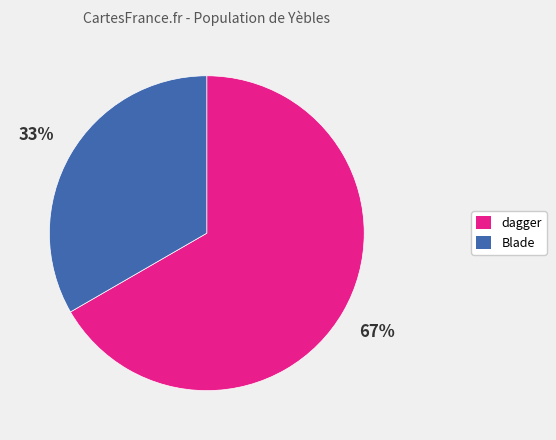

To the nearest percent, what is the average slice percentage?

50%